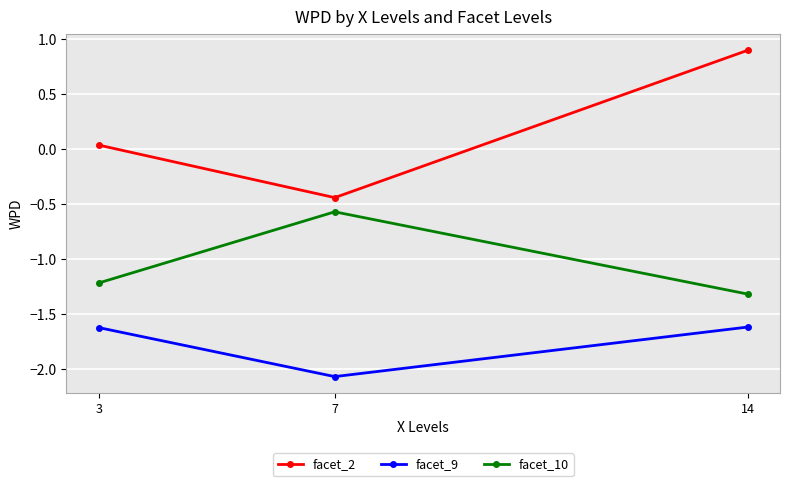

List the labels in order of facet_10 value, largest first.

7, 3, 14